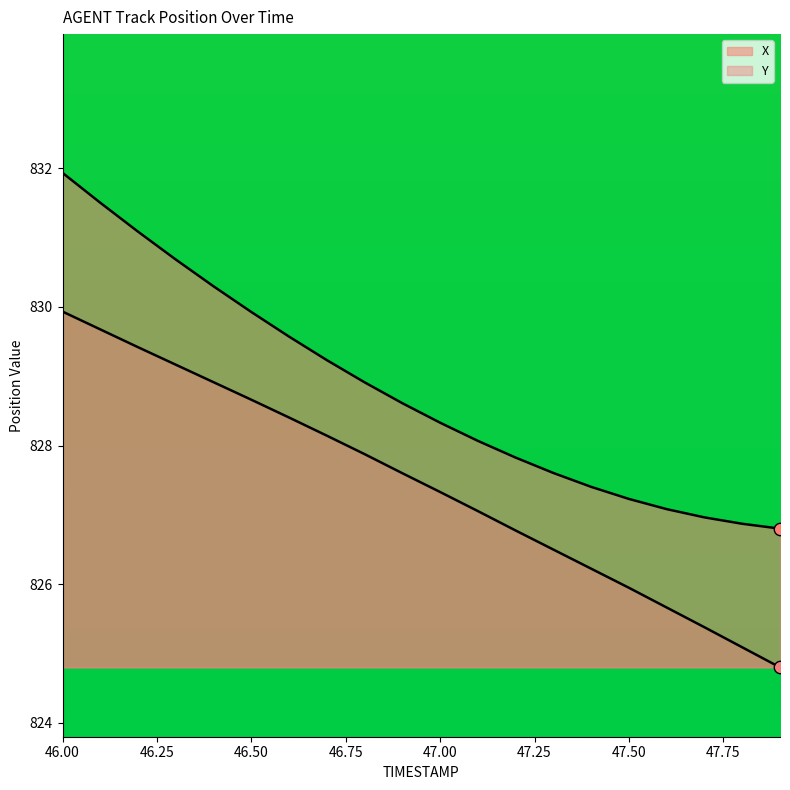

At how many categories does at least one series exceed 828?

12